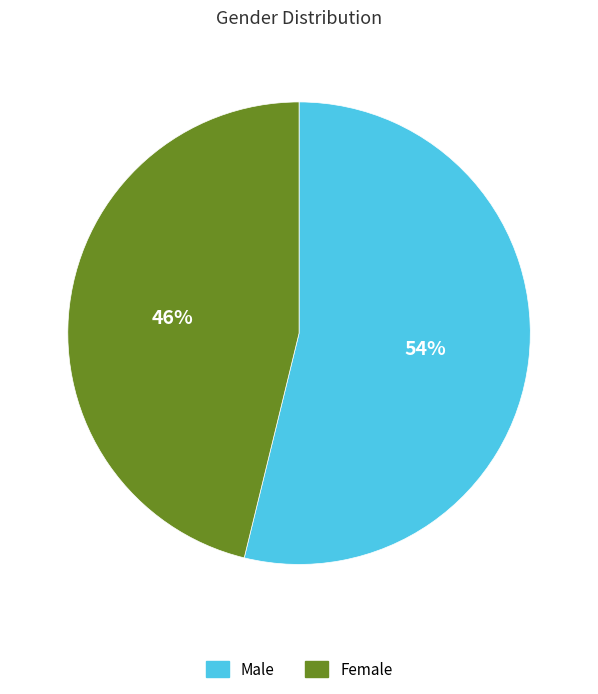

To the nearest percent, what is the difference between the Female and Male slice percentages?

8%